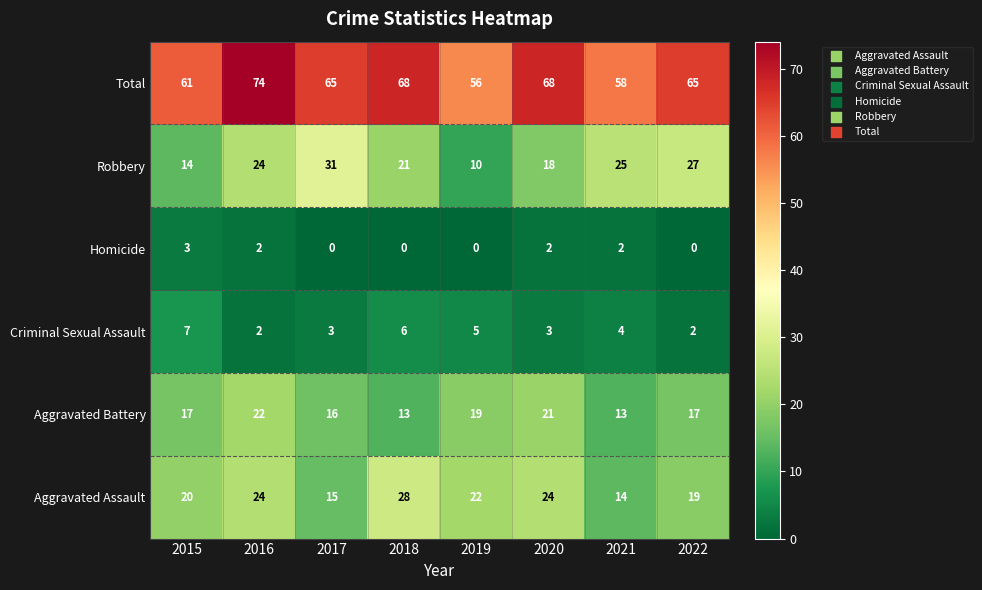

Which series has the largest range (max minus min)?

Robbery